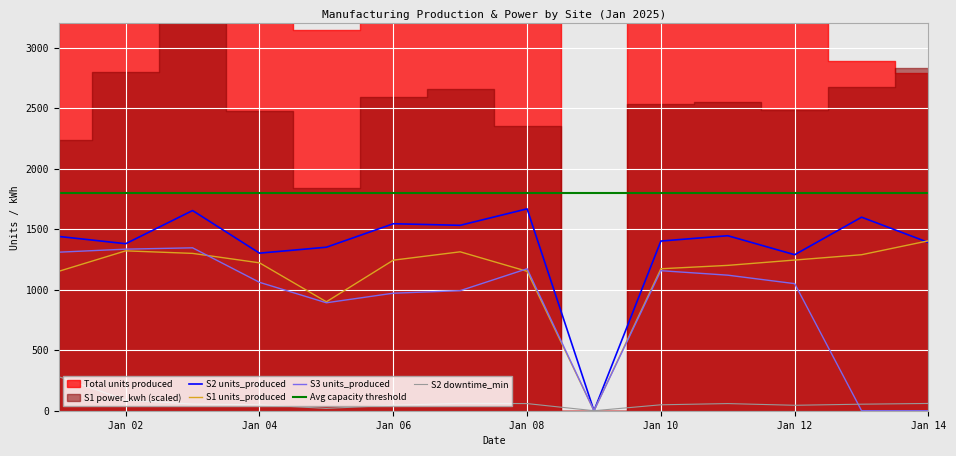

What is the difference between the second highest and minimum values in the S1 units_produced series?

1321